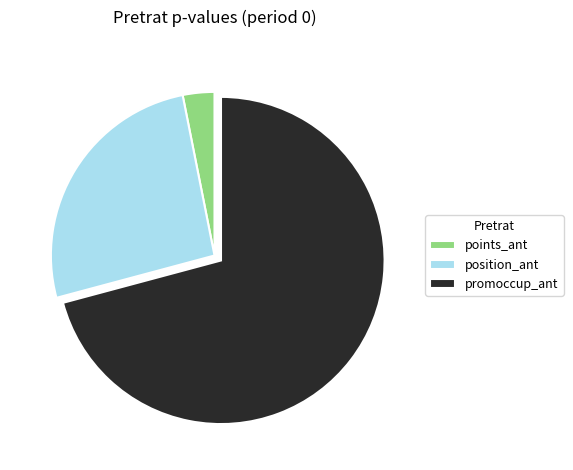

Approximately how many times larger is the value at position_ant compared to promoccup_ant?

0.4